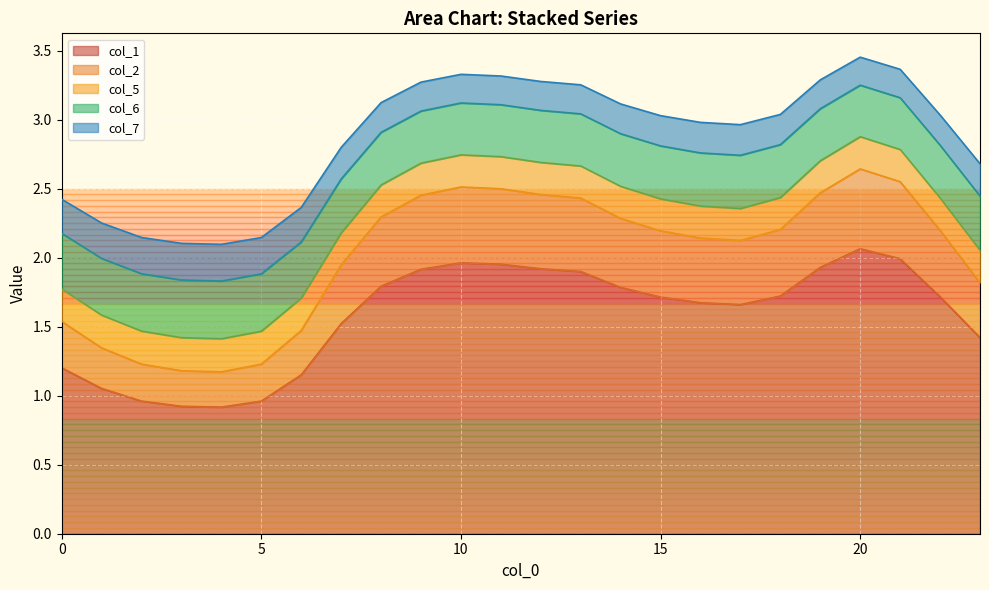

Is the value of col_6 at 14 greater than the value of col_7 at 6?

Yes